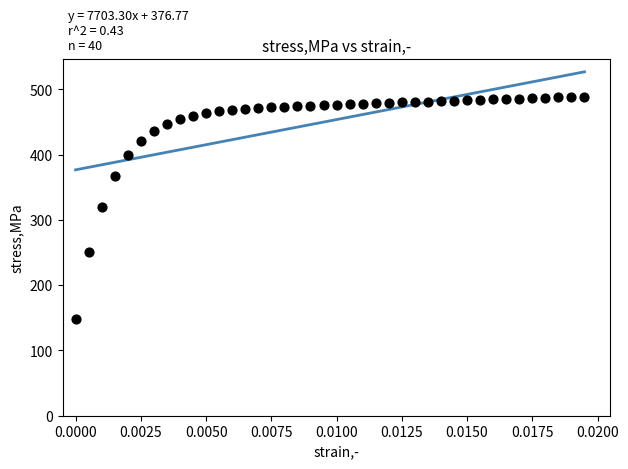

What is the range of Y values (max minus min)?

340.1